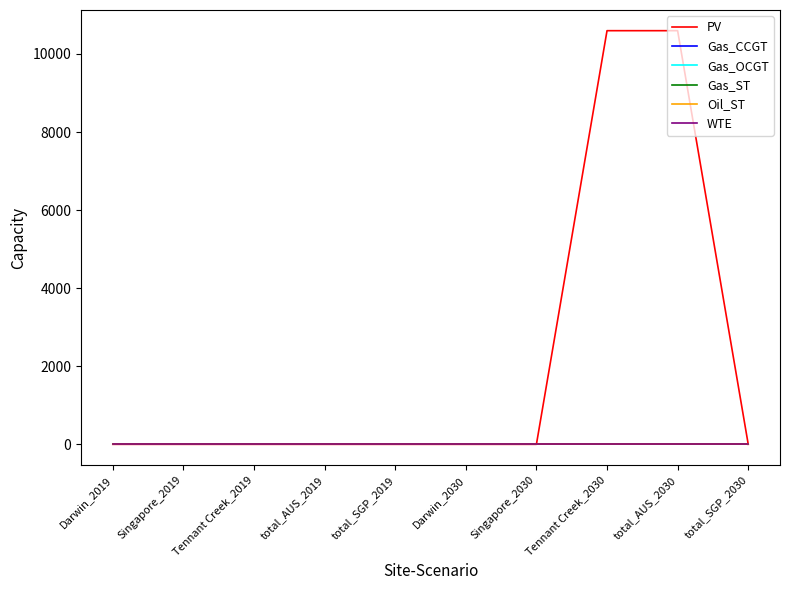

Which series has the widest spread of values?

PV